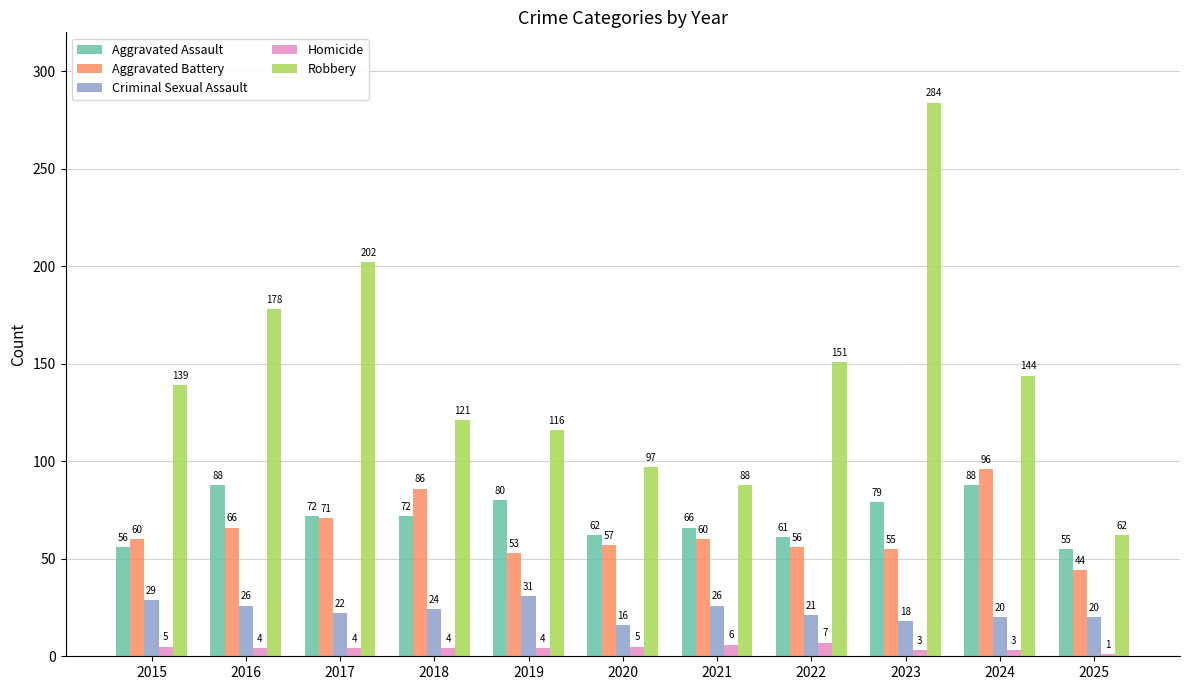

What is the maximum value for Criminal Sexual Assault?

31